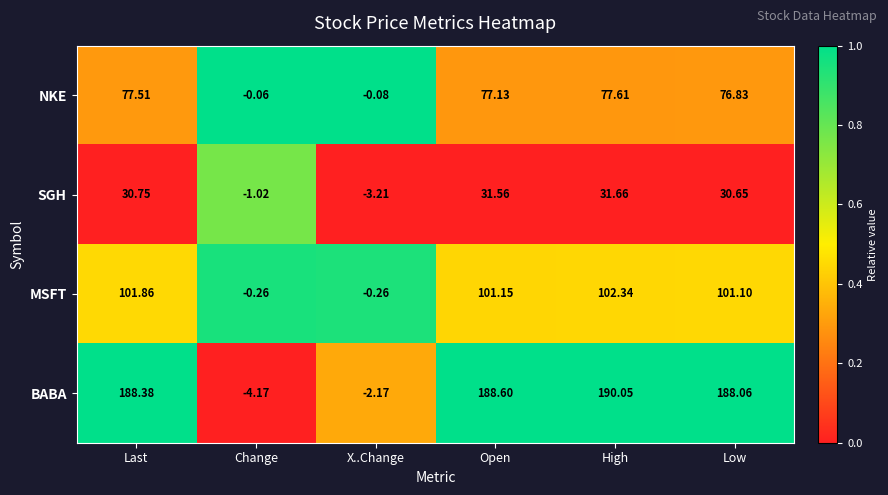

Rank the series by their maximum value, from lowest to highest.

SGH, NKE, MSFT, BABA